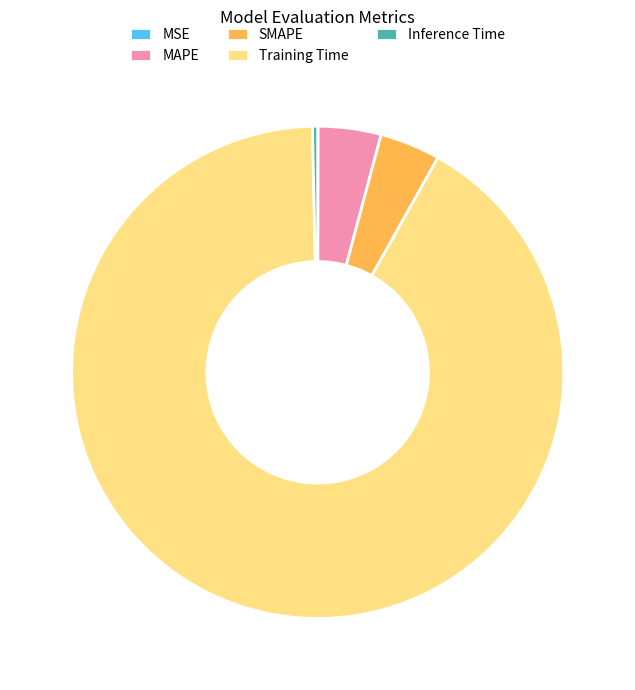

What is the largest slice in the pie chart?

Training Time